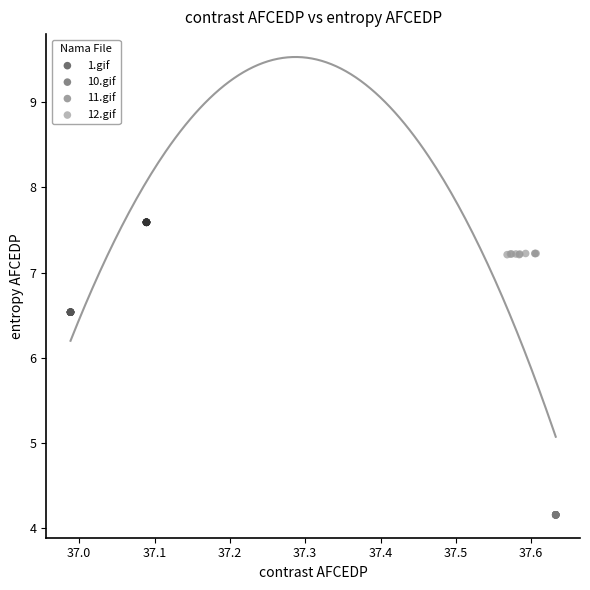

Which series reaches the maximum Y coordinate?

1.gif